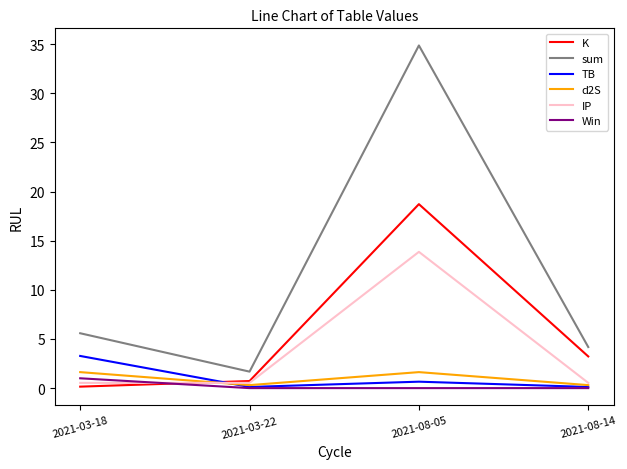

Is this an area chart (filled region under the line)?

No